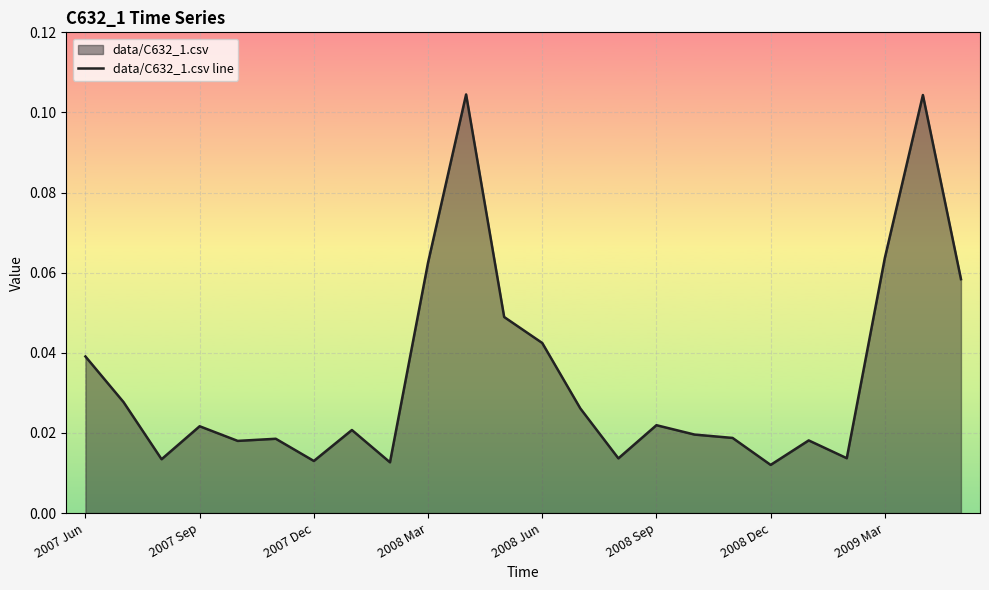

Which category has the lowest value across all series?

2008 Dec